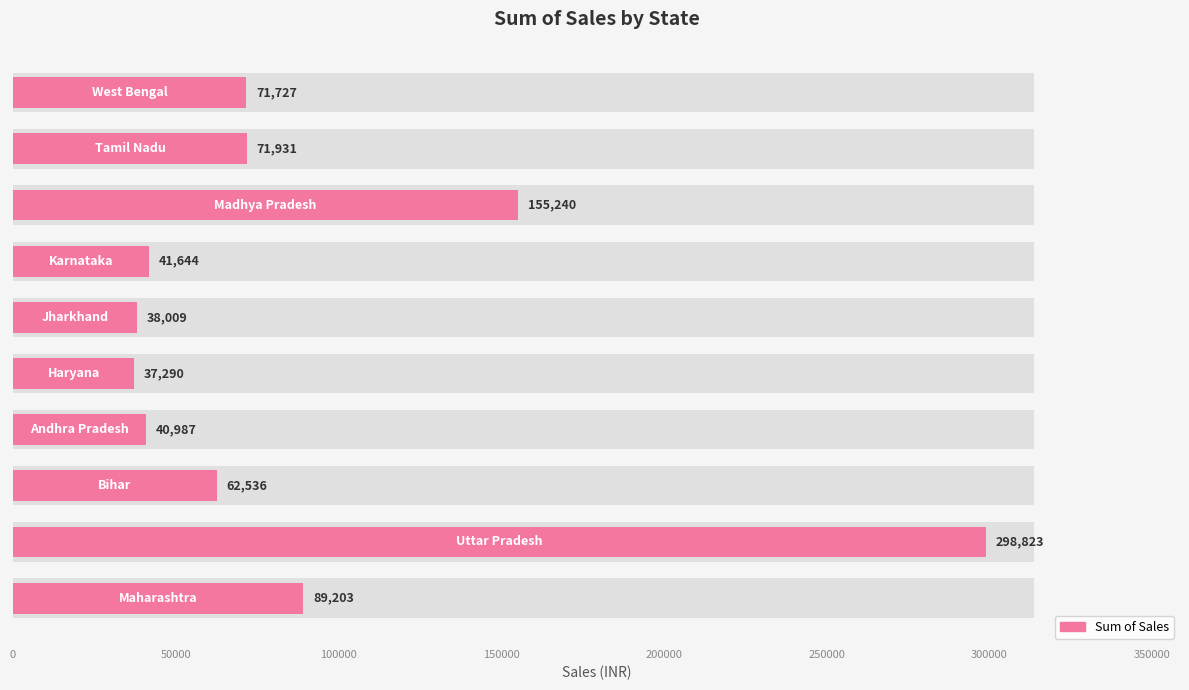

True or false: the data shows 39915.5 at 100000.

False